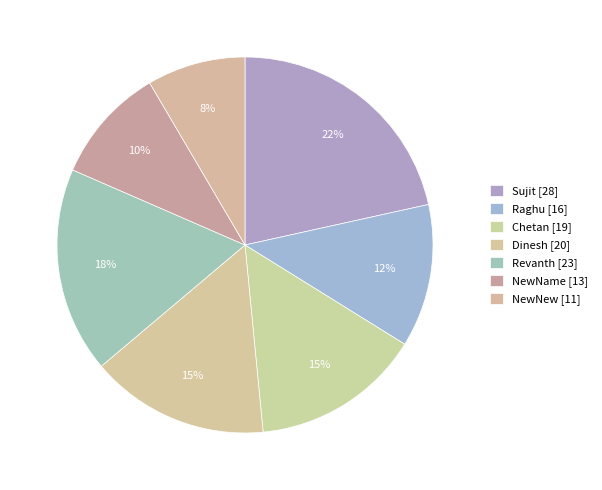

Is there any slice that represents more than half of the pie?

No